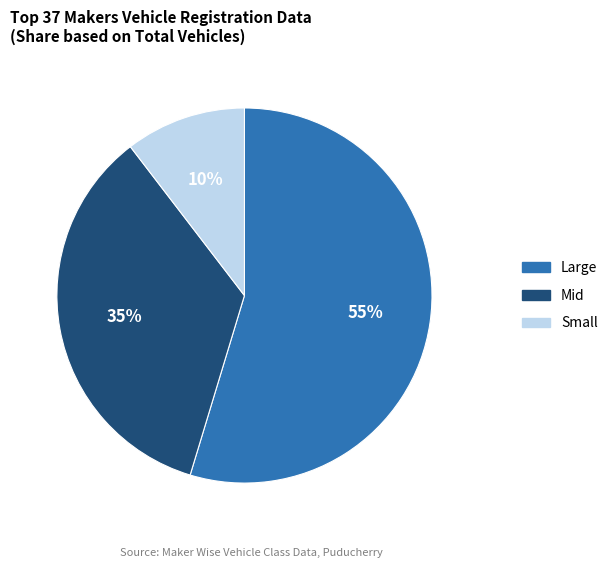

Is the sum of Small and Large greater than half?

Yes